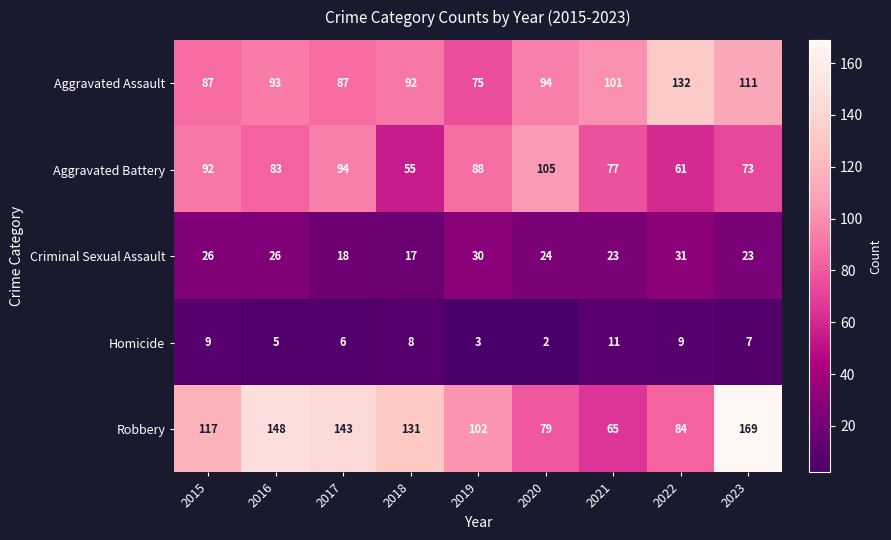

List the series in order of their peak value, lowest first.

Homicide, Criminal Sexual Assault, Aggravated Battery, Aggravated Assault, Robbery